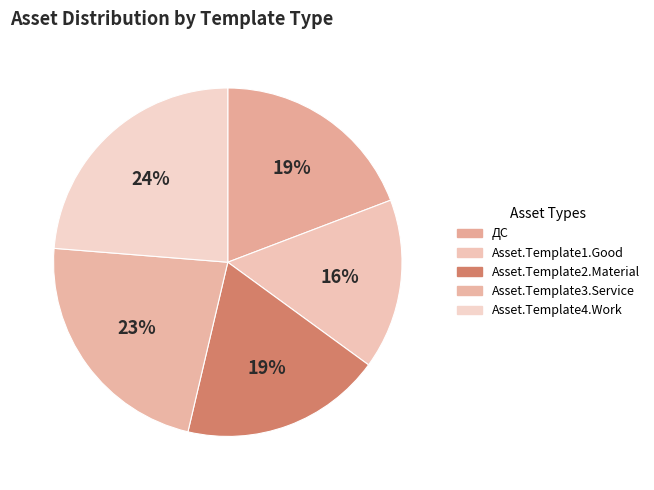

True or false: Asset.Template1.Good accounts for 16% of the total.

True